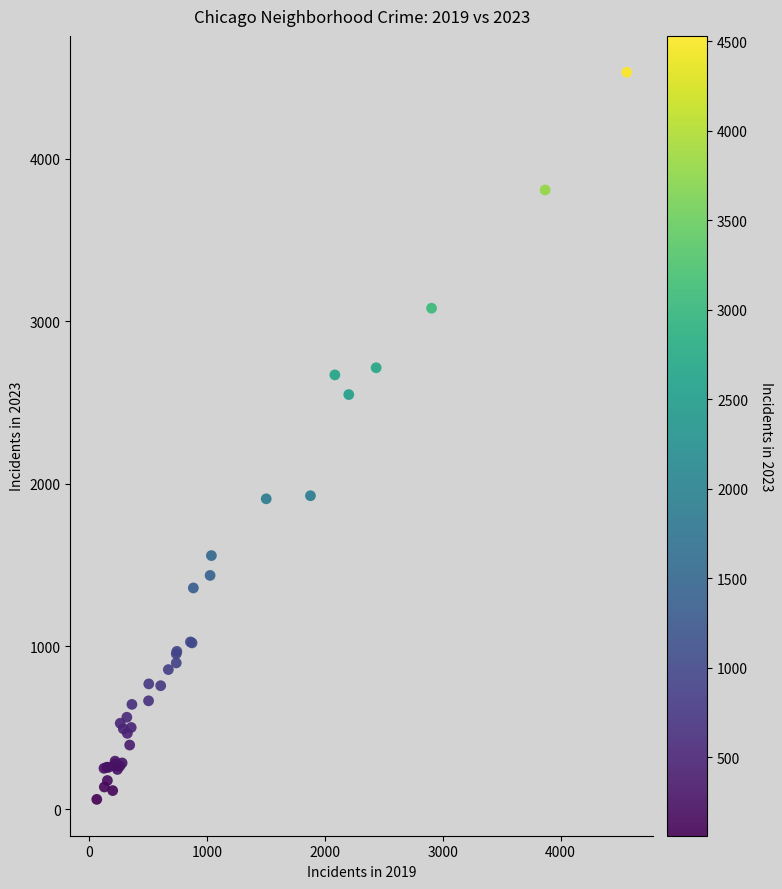

What Y value in the scatter plot is closest to 2295?

2549